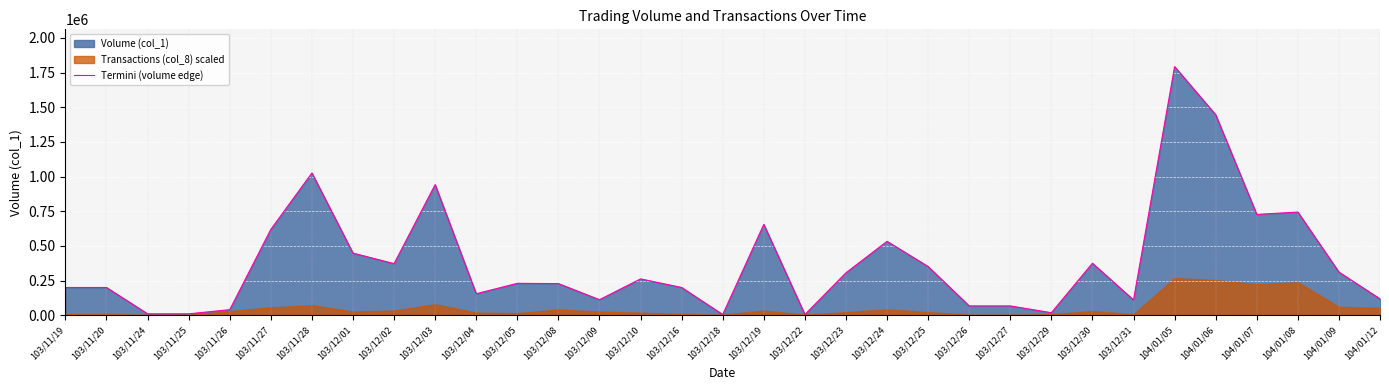

What is the sum of all values?

12685000